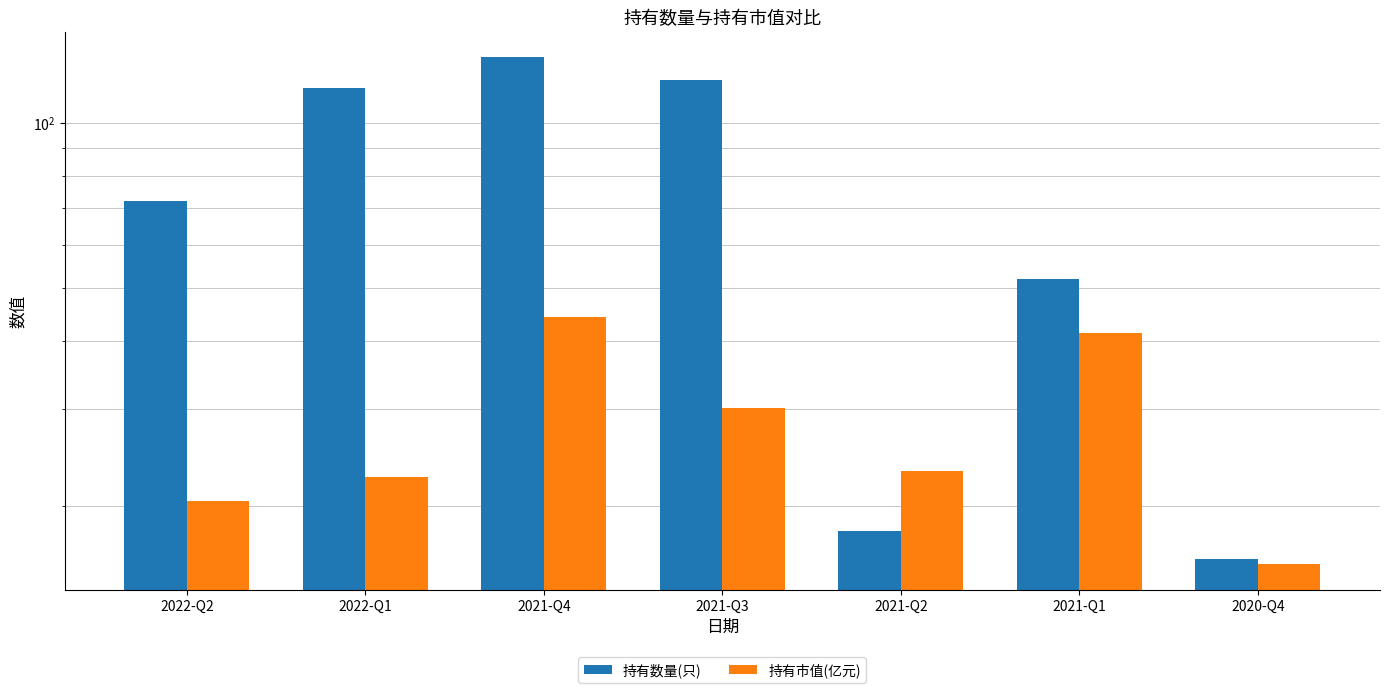

What value does the 持有数量(只) series have at 2022-Q2?

72.0